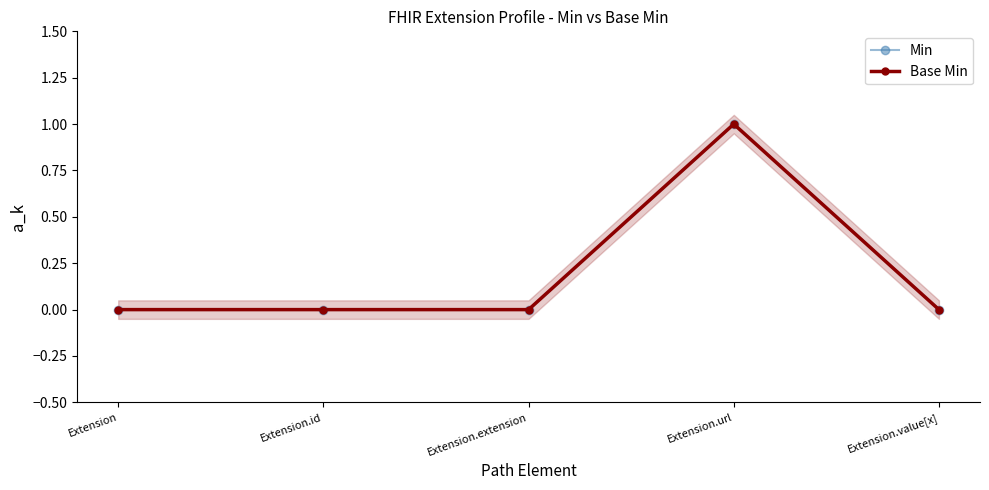

How many values in the Min series exceed 0?

1